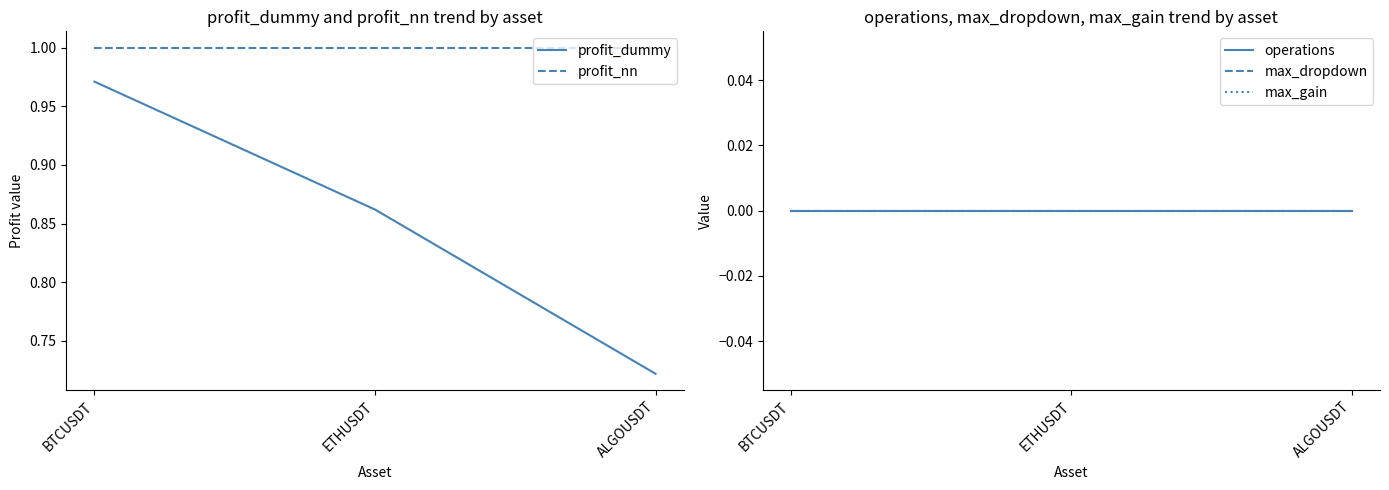

At which category is the sum across all series the highest?

BTCUSDT